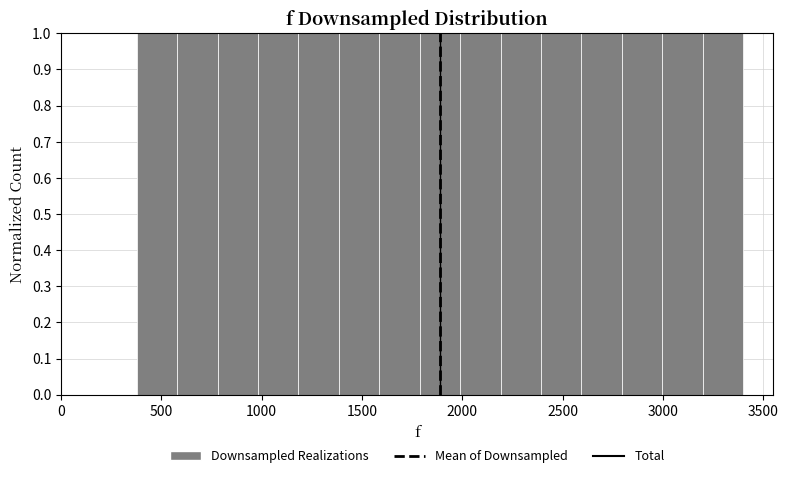

What is the height of the bar covering 800 to 1000 on the x-axis? Neither the bar edges nor the heights are printed on the chart, so give them approximately, as read against the axes.

1